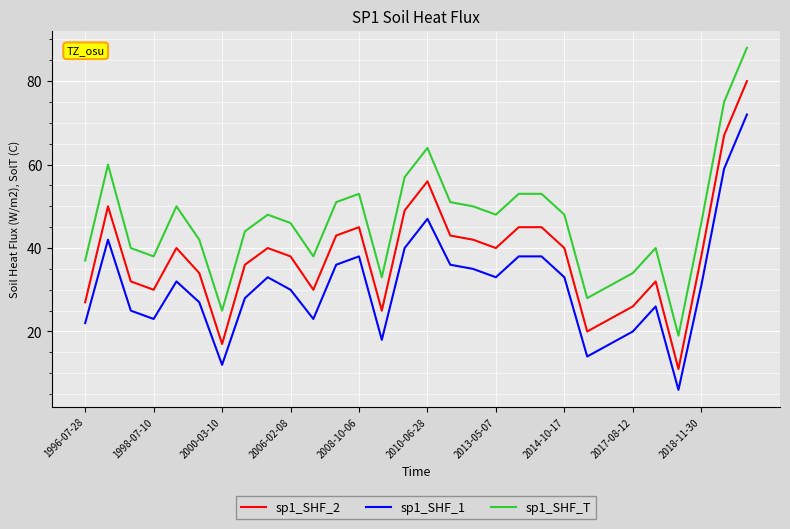

List the series in order of their overall mean, lowest first.

sp1_SHF_1, sp1_SHF_2, sp1_SHF_T